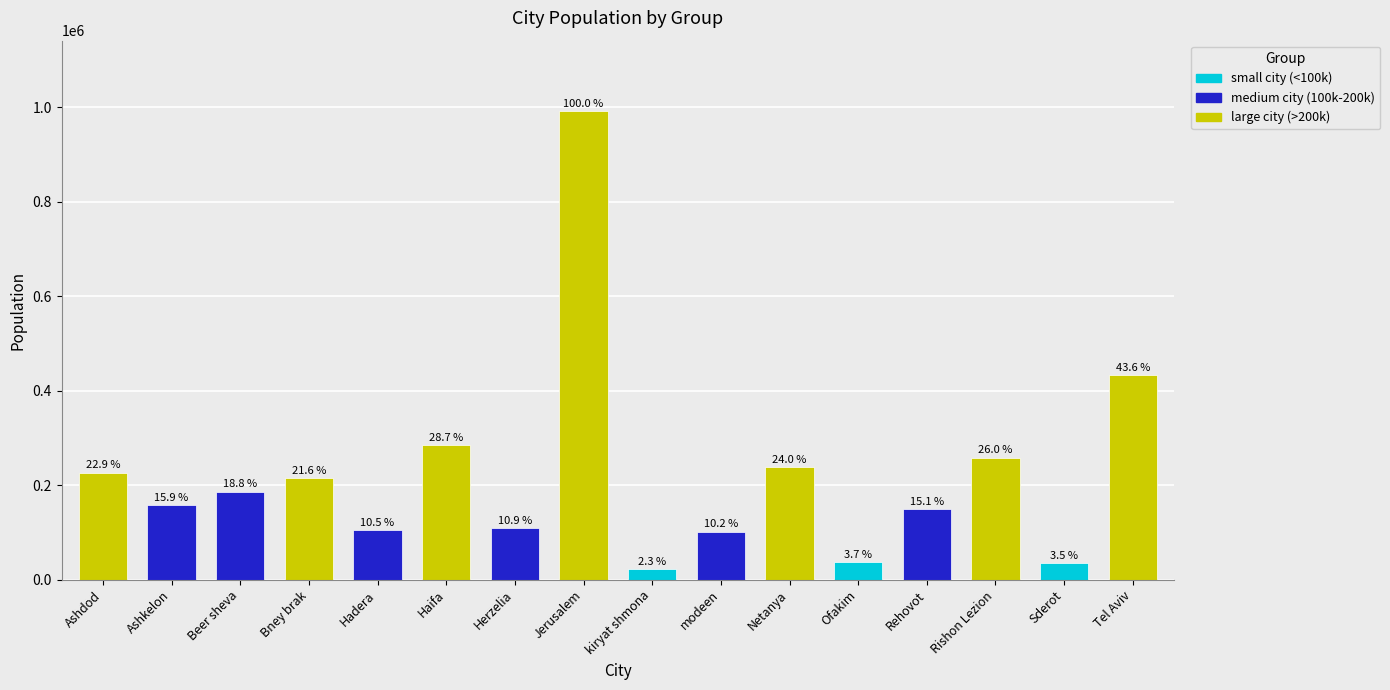

How many bars are there in total?

16